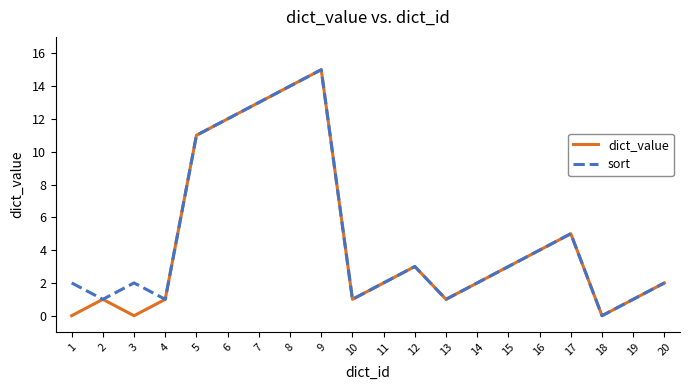

True or false: sort has a value of 11 at 5.

True